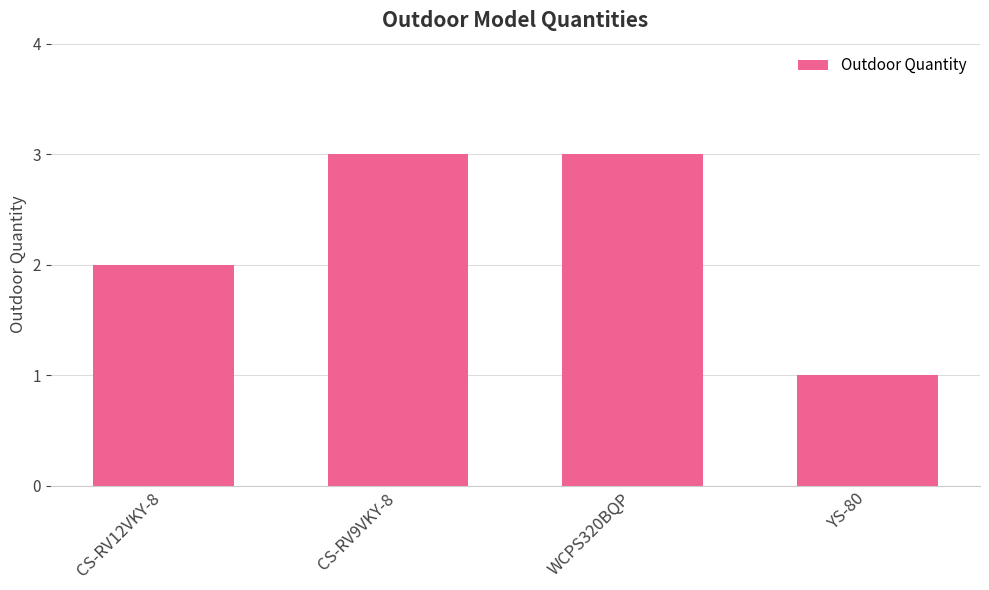

What is the value of the 2nd bar from the left?

3